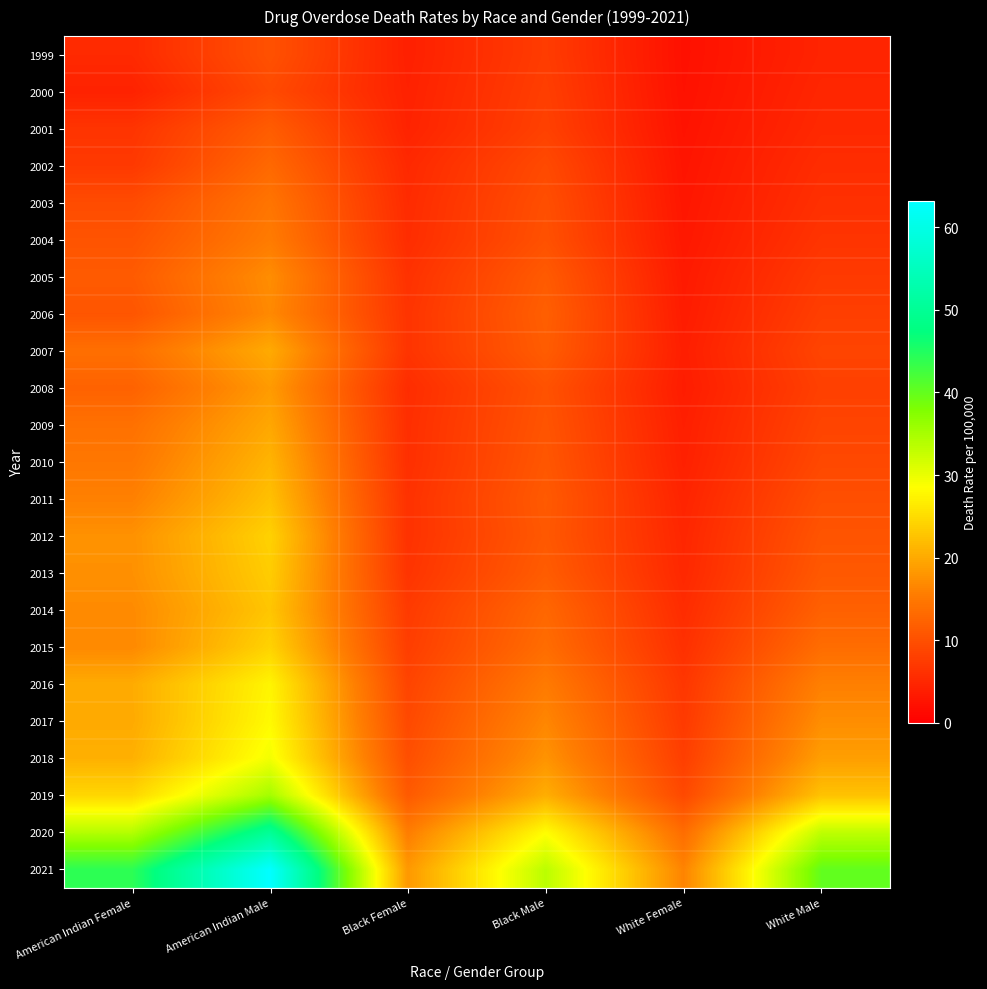

At White Female, list the series in order from smallest to largest.

1999, 2000, 2001, 2002, 2003, 2004, 2005, 2006, 2008, 2007, 2009, 2010, 2011, 2012, 2013, 2014, 2015, 2016, 2017, 2018, 2019, 2020, 2021